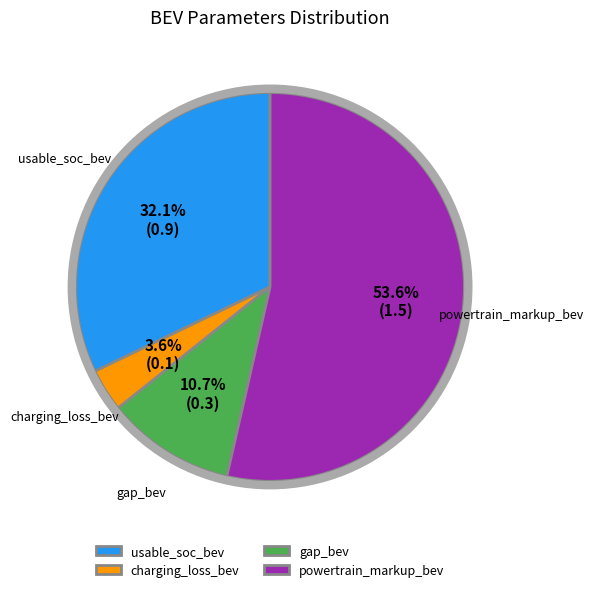

What percentage is the gap_bev slice, to the nearest percent?

11%